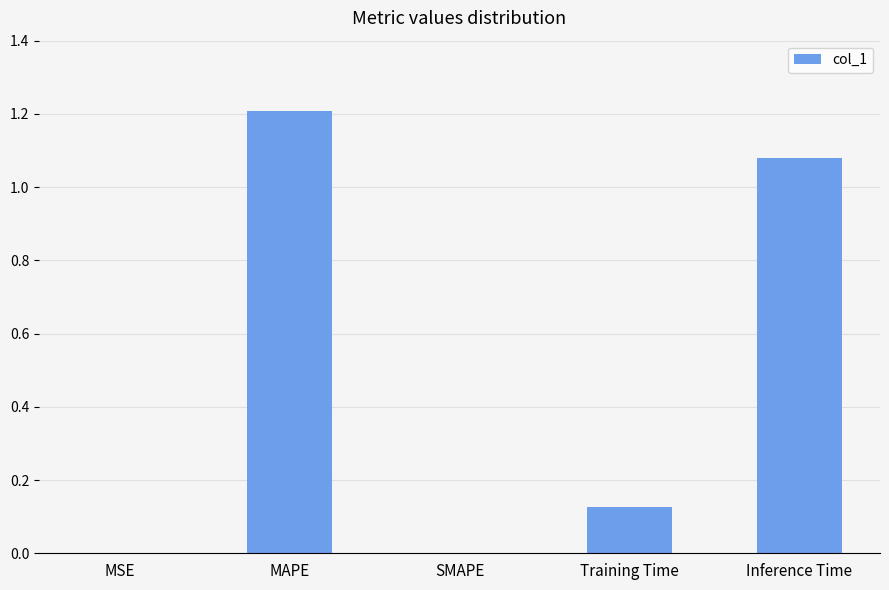

What is the sum of all values?

2.4